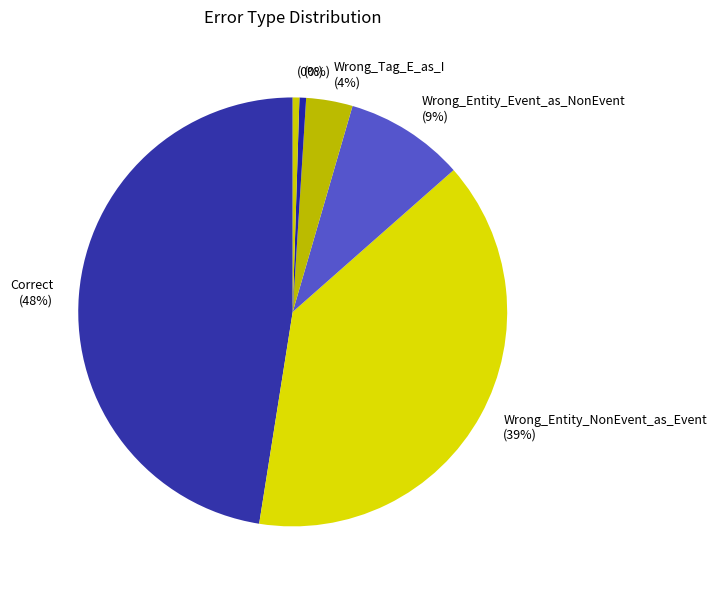

To the nearest percent, what is the average slice percentage?

17%